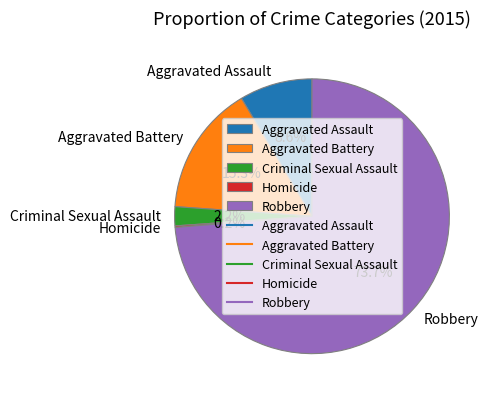

To the nearest percent, what is the difference between the Aggravated Battery and Criminal Sexual Assault slice percentages?

13%